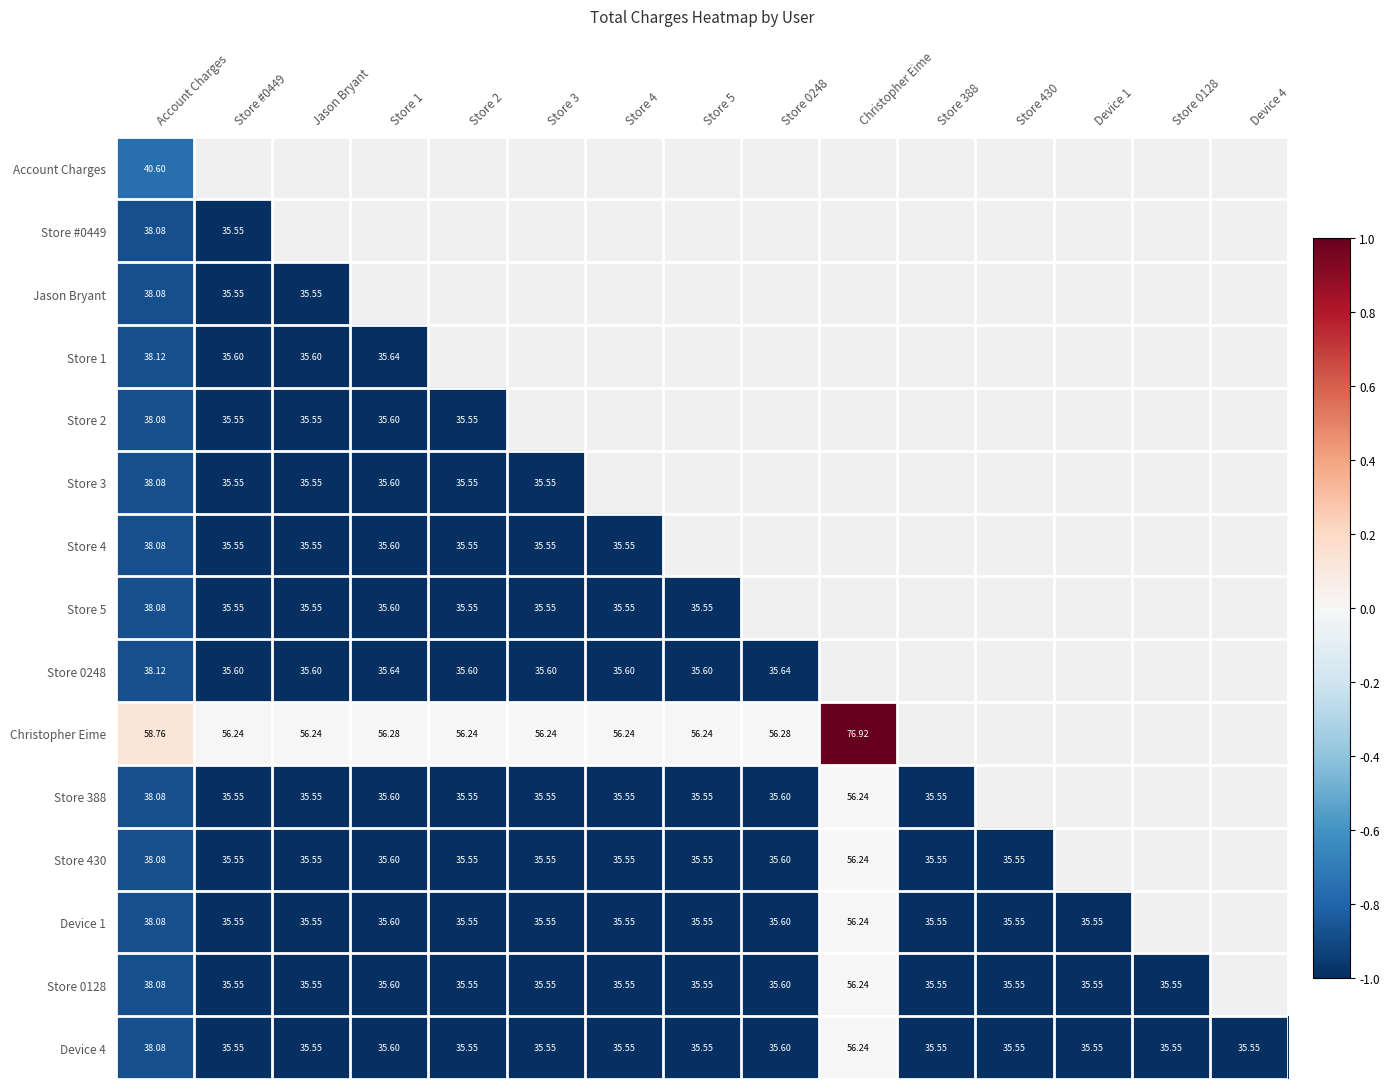

Is the value of Store 5 at Store 1 greater than the value of Store 388 at Store 4?

Yes